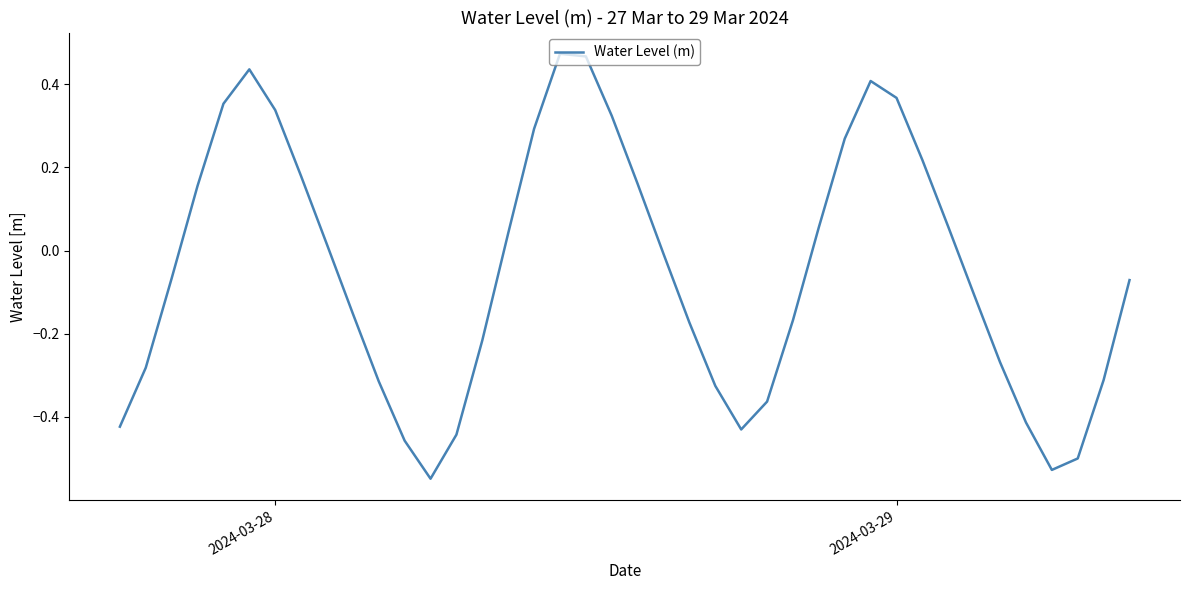

Count the number of values greater than 0.

18